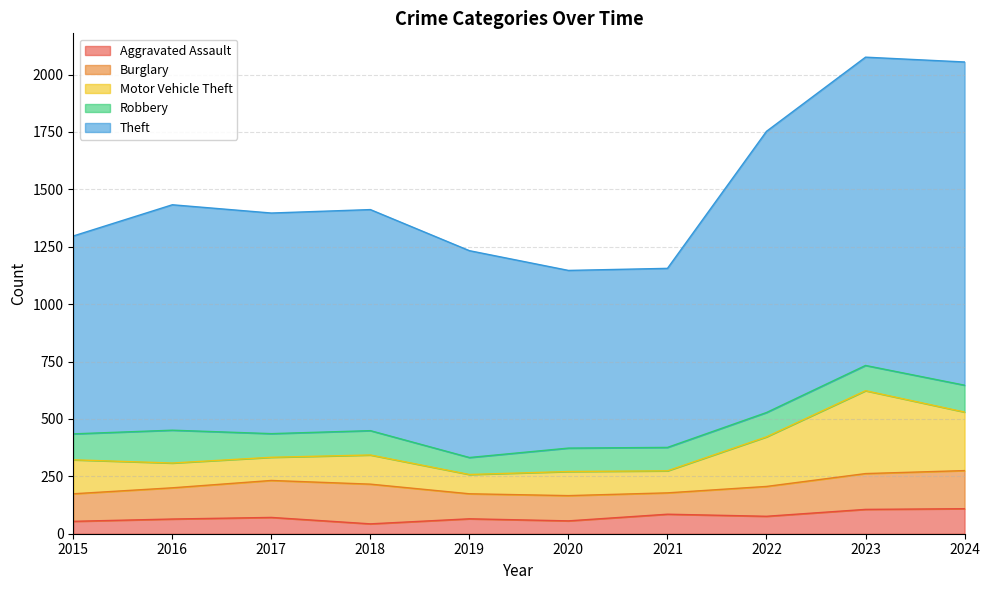

Between 2015 and 2018, which series saw the biggest shift?

Theft